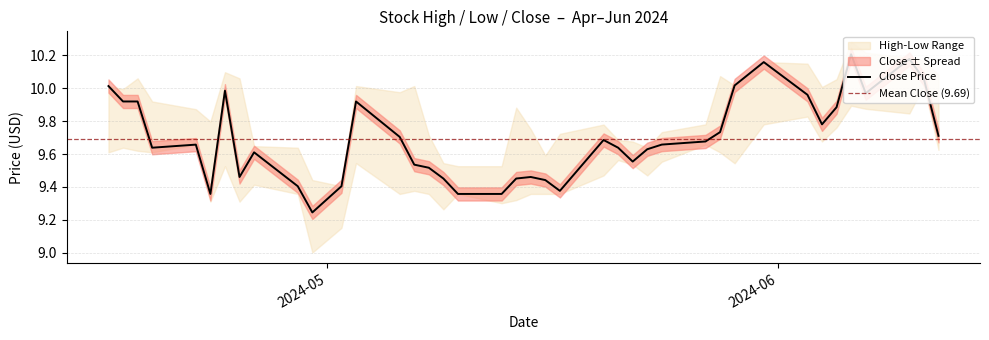

Reading left to right, list all the values displayed in this chart.

High: 10.0	10.0	10.1	9.9	9.9	9.8	10.1	10.1	9.6	9.6	9.4	9.4	10.0	10.0	10.0	9.7	9.5	9.5	9.5	9.9	9.8	9.6	9.7	9.8	9.7	9.7	9.6	9.7	9.8	10.1	10.0	10.2	10.1	10.0	10.1	10.3	10.2	10.2	10.2	10.1
Low: 9.6	9.6	9.6	9.6	9.7	9.3	9.5	9.3	9.4	9.4	9.0	9.2	9.5	9.4	9.4	9.4	9.3	9.4	9.3	9.3	9.4	9.4	9.4	9.5	9.6	9.5	9.5	9.6	9.7	9.6	9.5	9.8	9.8	9.7	9.8	9.9	9.9	9.8	10.0	9.6
Close: 10.0	9.9	9.9	9.6	9.7	9.4	10.0	9.5	9.6	9.4	9.2	9.4	9.9	9.7	9.5	9.5	9.5	9.4	9.4	9.5	9.5	9.4	9.4	9.7	9.6	9.6	9.6	9.7	9.7	9.7	10.0	10.2	10.0	9.8	9.9	10.2	10.0	10.2	10.1	9.7